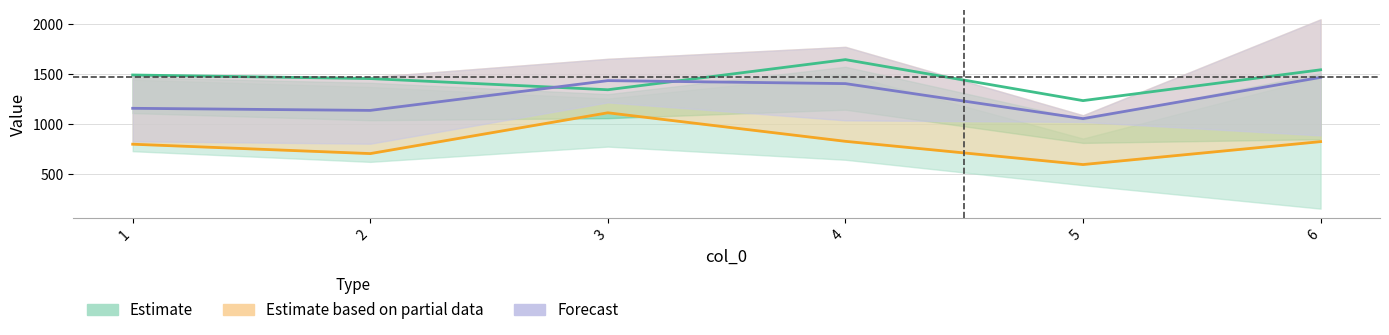

The value of Estimate based on partial data at 5 is 595.0. True or false?

True